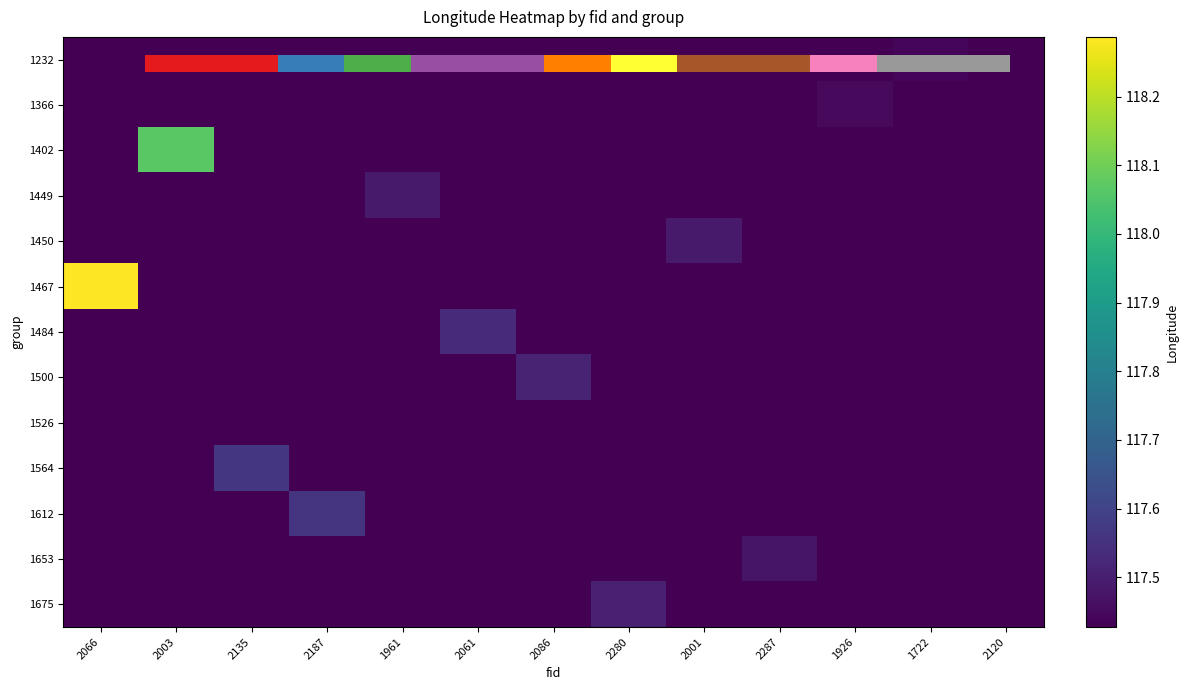

What is the greatest value displayed?

118.3